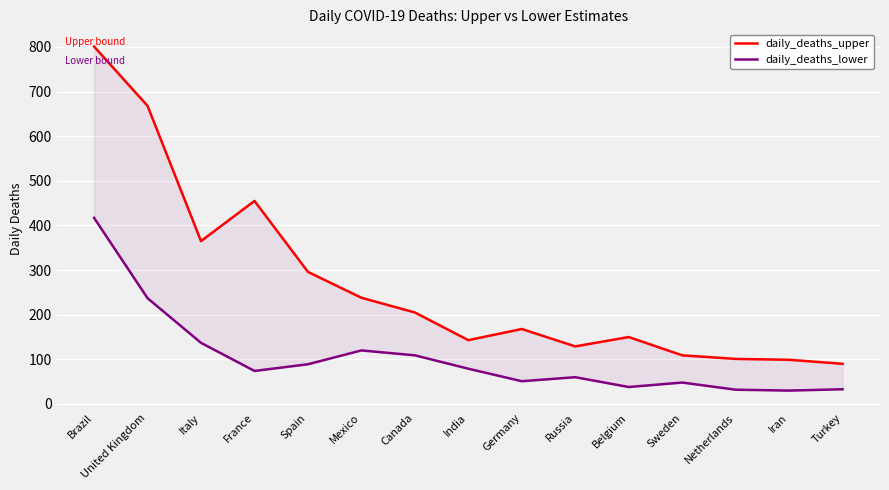

True or false: daily_deaths_lower and daily_deaths_upper intersect in this chart.

False